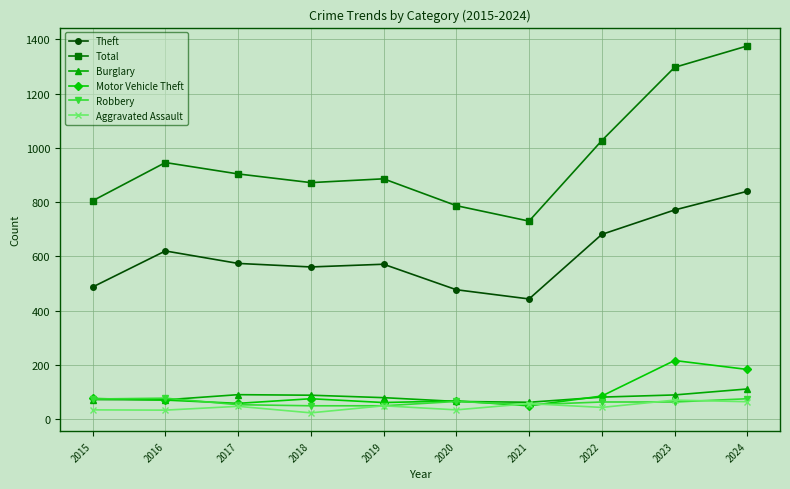

Is the value of Burglary at 2018 greater than the value of Total at 2021?

No